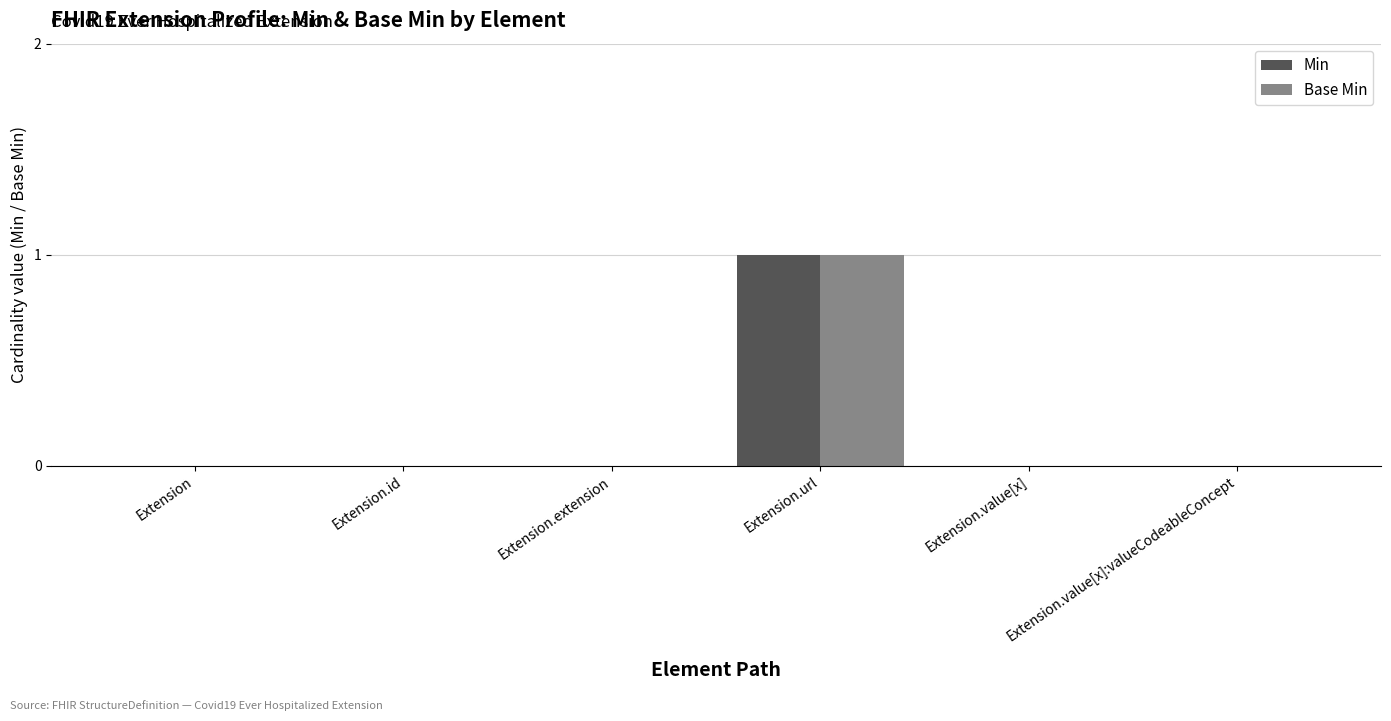

What is the sum of all Base Min values?

1